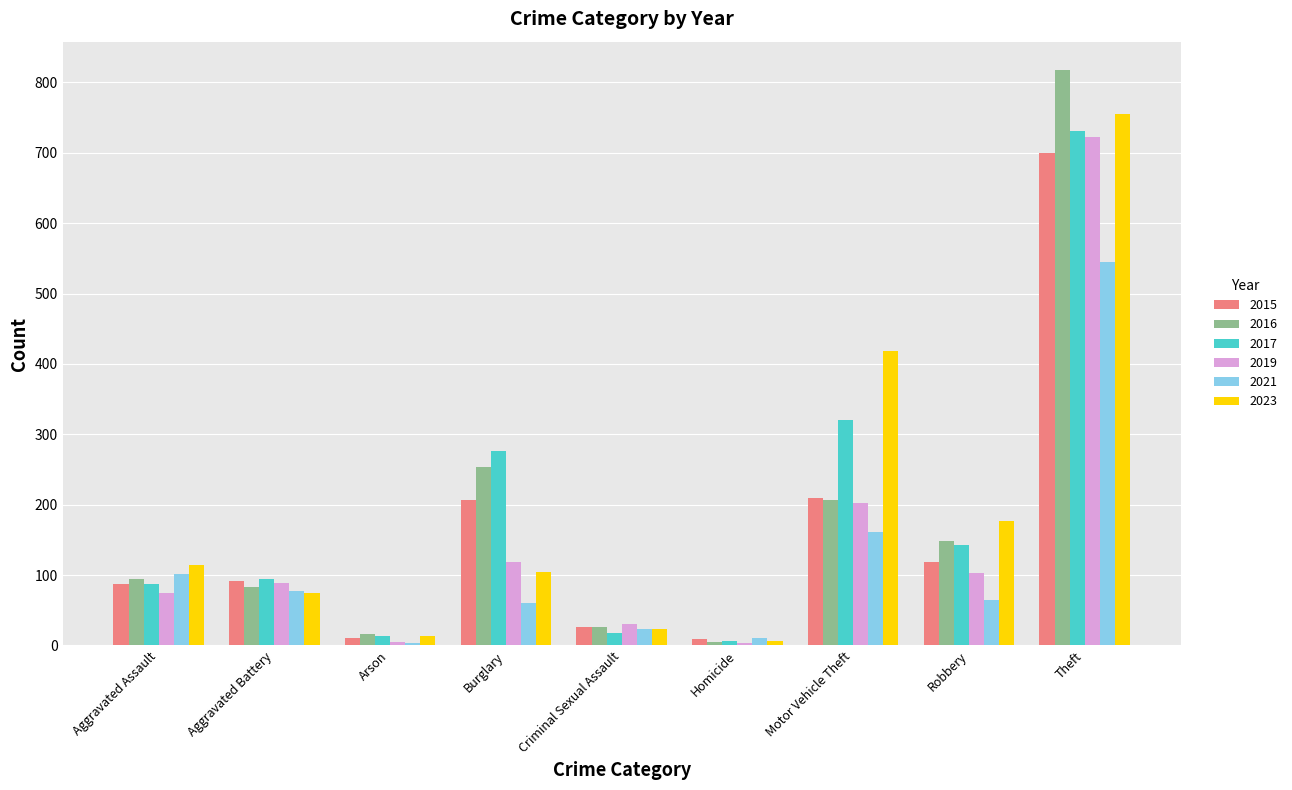

At how many categories does at least one series exceed 156?

4